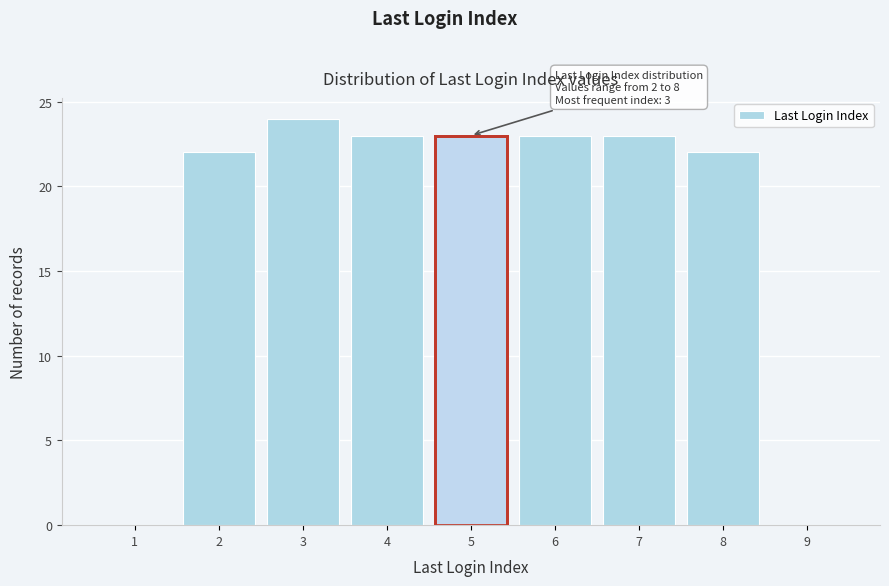

Reading left to right, list all the values displayed in this chart.

1=0	2=22	3=24	4=23	5=23	6=23	7=23	8=22	9=0